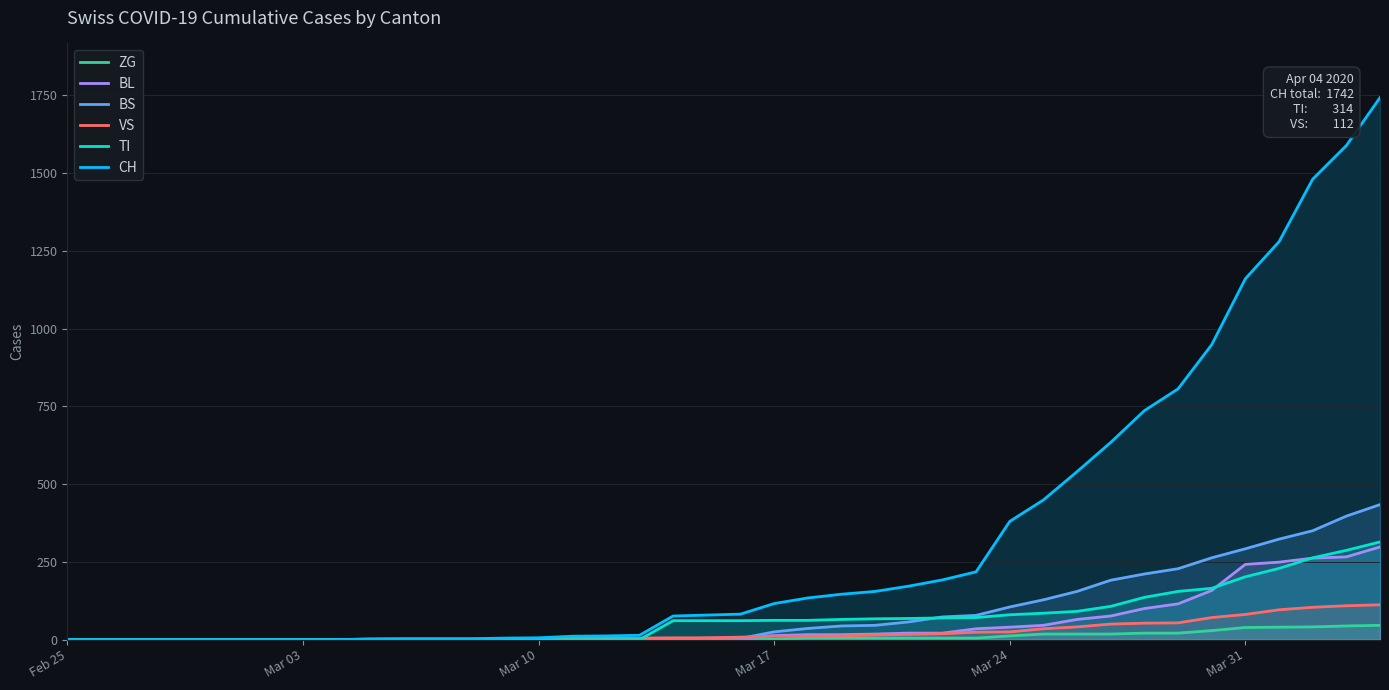

Which series has the widest spread of values?

CH